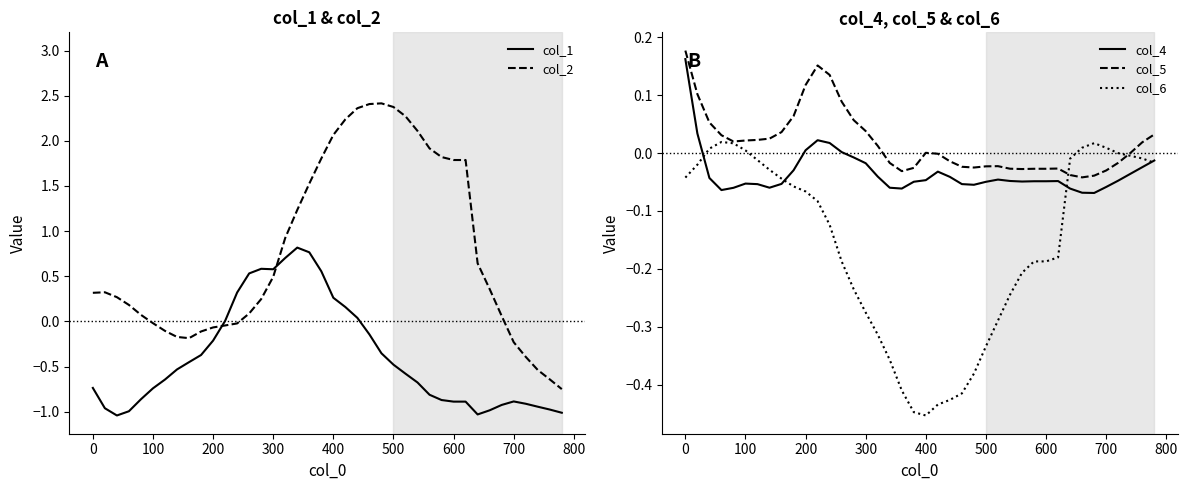

Which series has the widest spread of values?

col_2